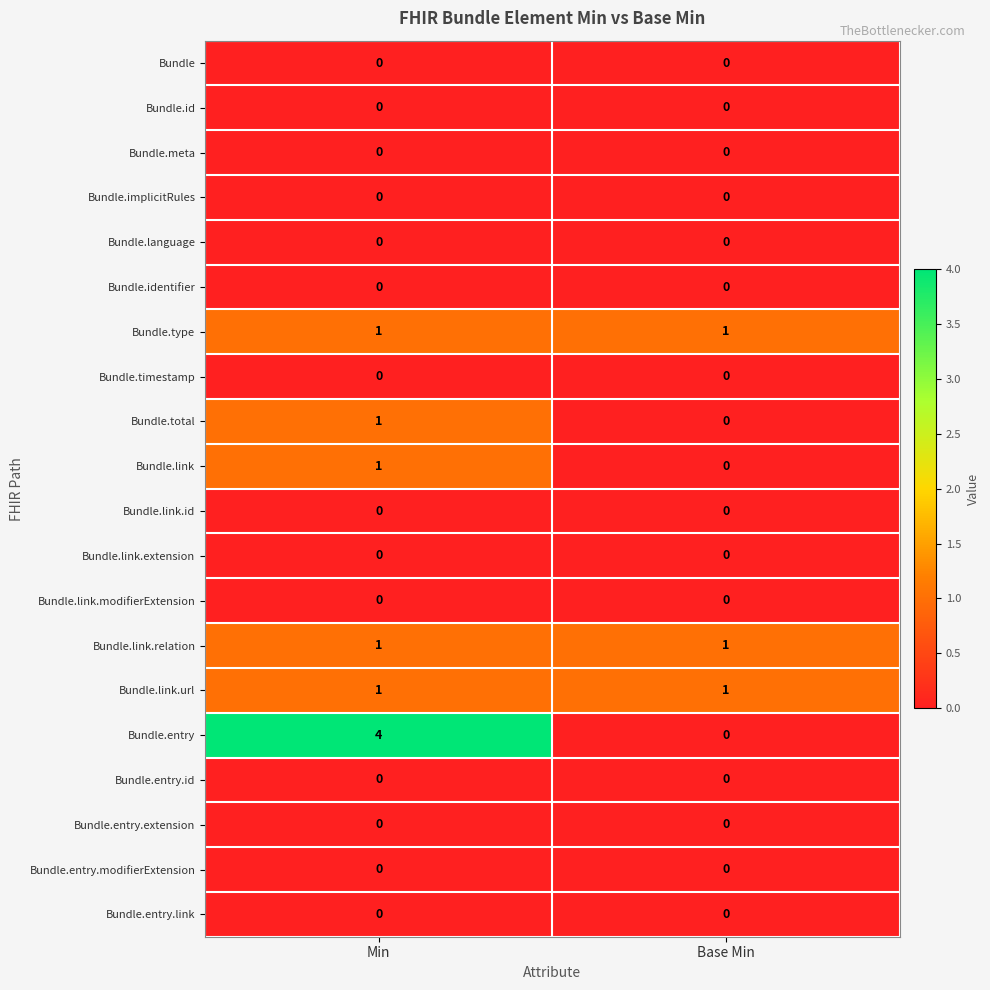

Which series has the largest range (max minus min)?

Bundle.entry